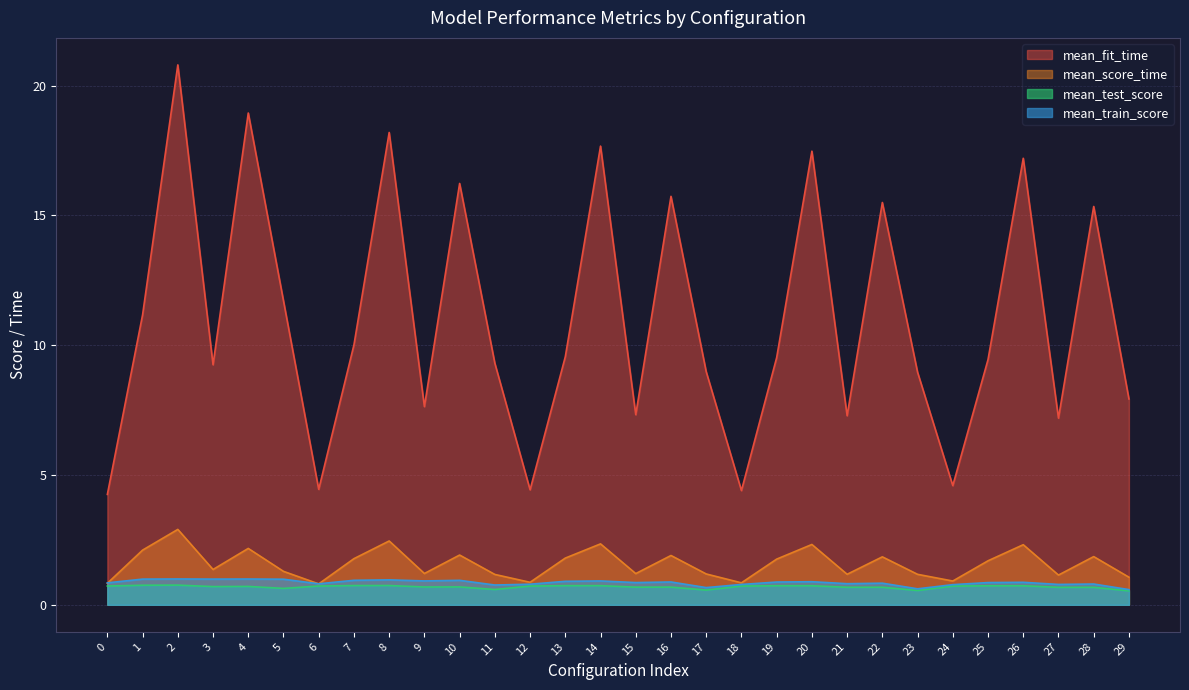

The mean_train_score series shows 1.0 at 1. True or false?

True